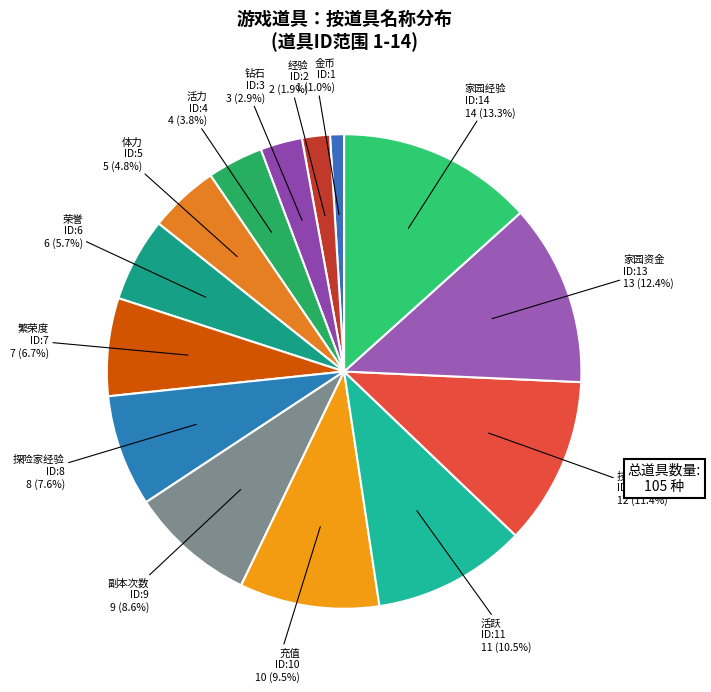

Count the number of slices in the pie.

14